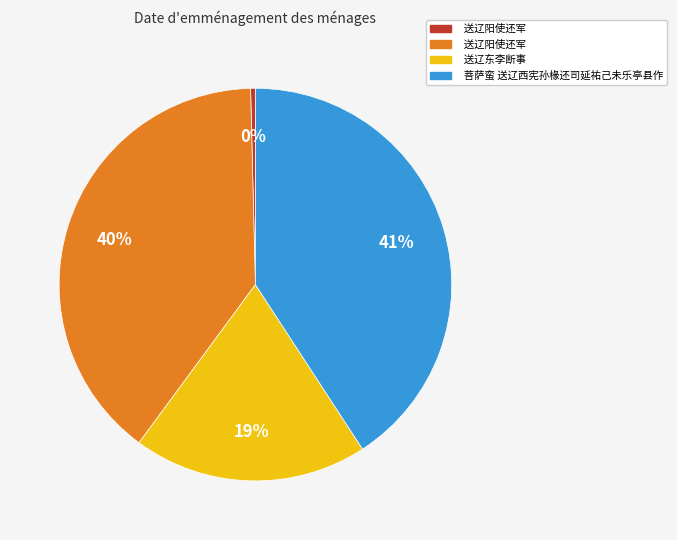

To the nearest percent, what is the average slice percentage?

25%